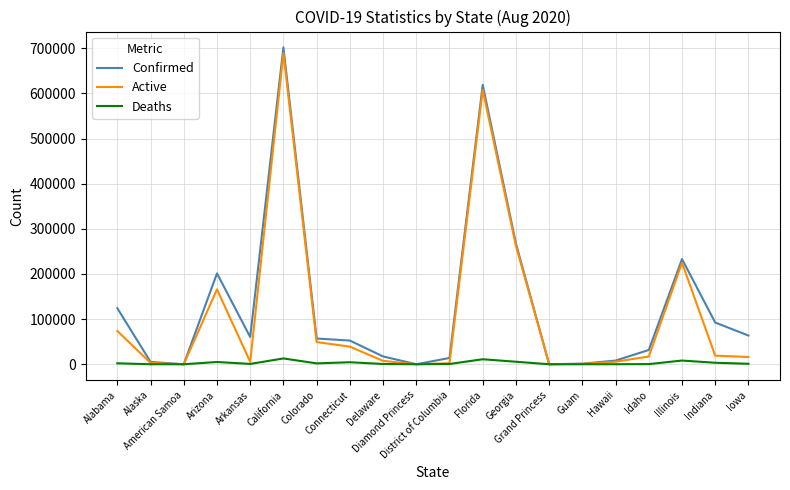

At Colorado, list the series in order from largest to smallest.

Confirmed, Active, Deaths